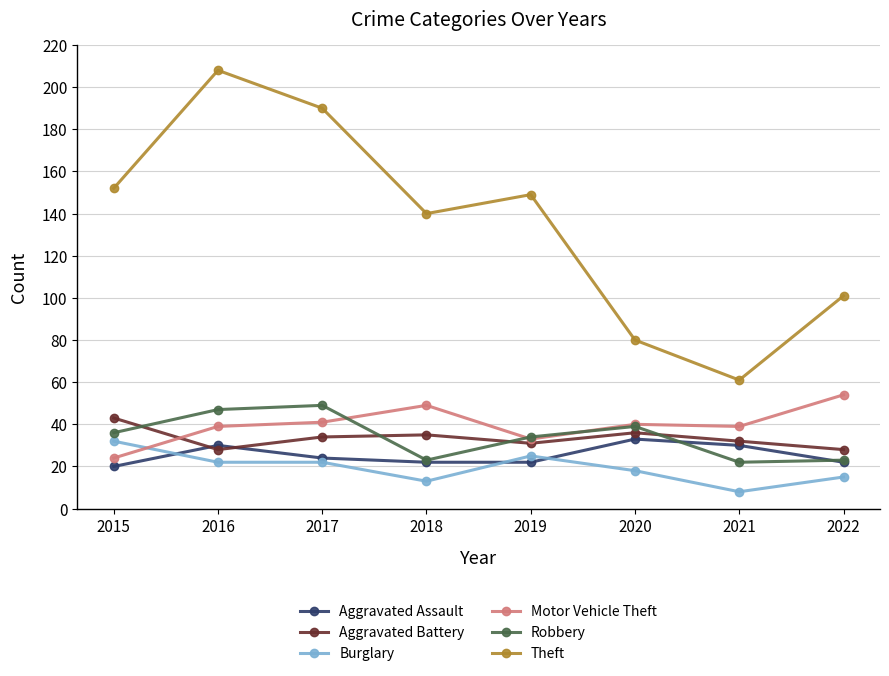

Is it true that Motor Vehicle Theft equals 58 at 2019?

False